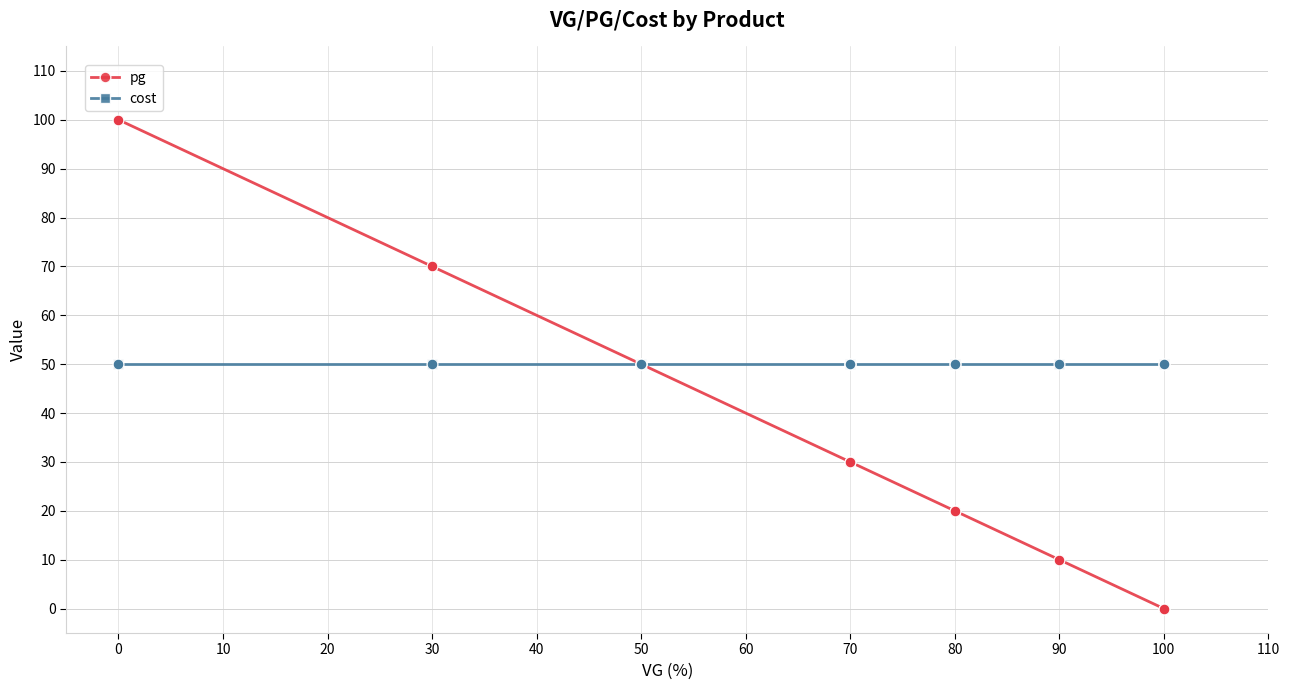

What are all the series names shown in the legend?

pg, cost